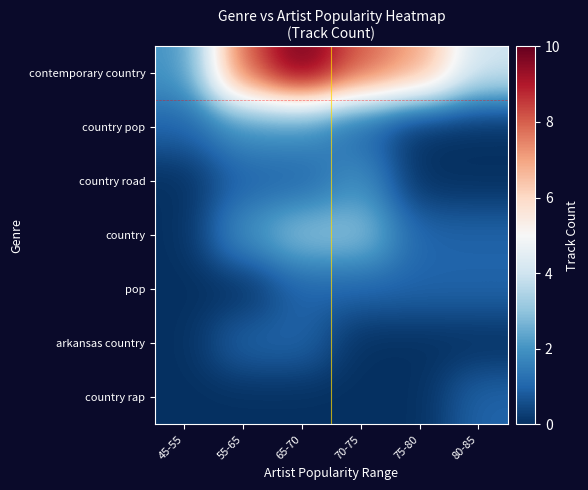

How many series are shown in this chart?

7